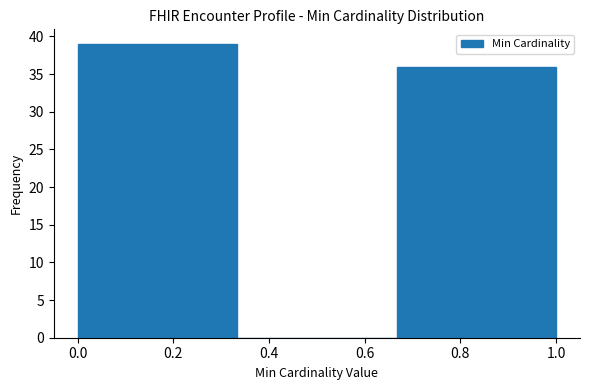

How tall is the bar that spans 0.66 to 1.00 on the x-axis? Neither the bar edges nor the heights are printed on the chart, so give them approximately, as read against the axes.

36